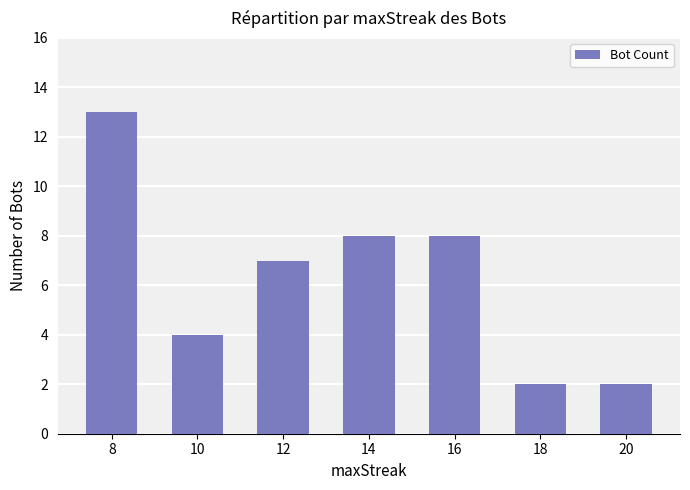

True or false: the data shows 5 at 8.

False